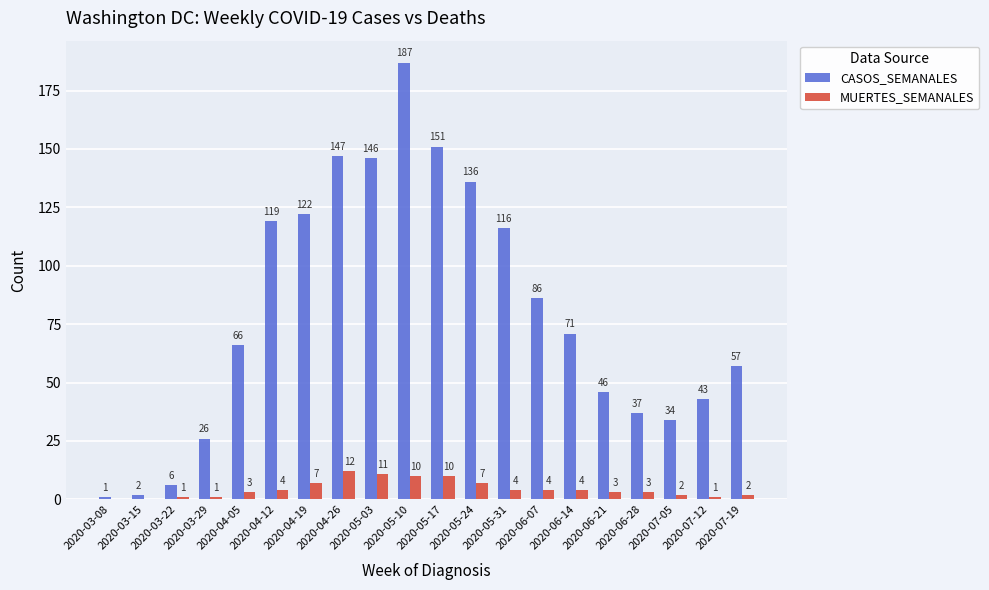

Where does the CASOS_SEMANALES series first go above 71?

2020-04-12